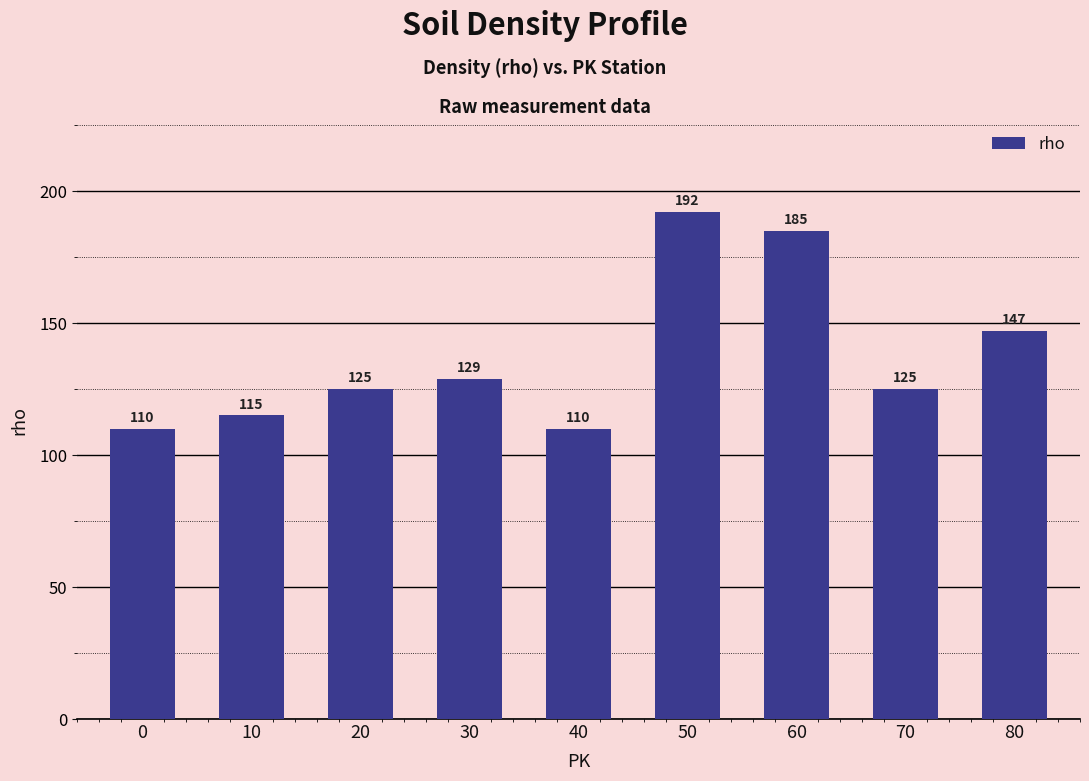

True or false: the data shows 205 at 80.

False